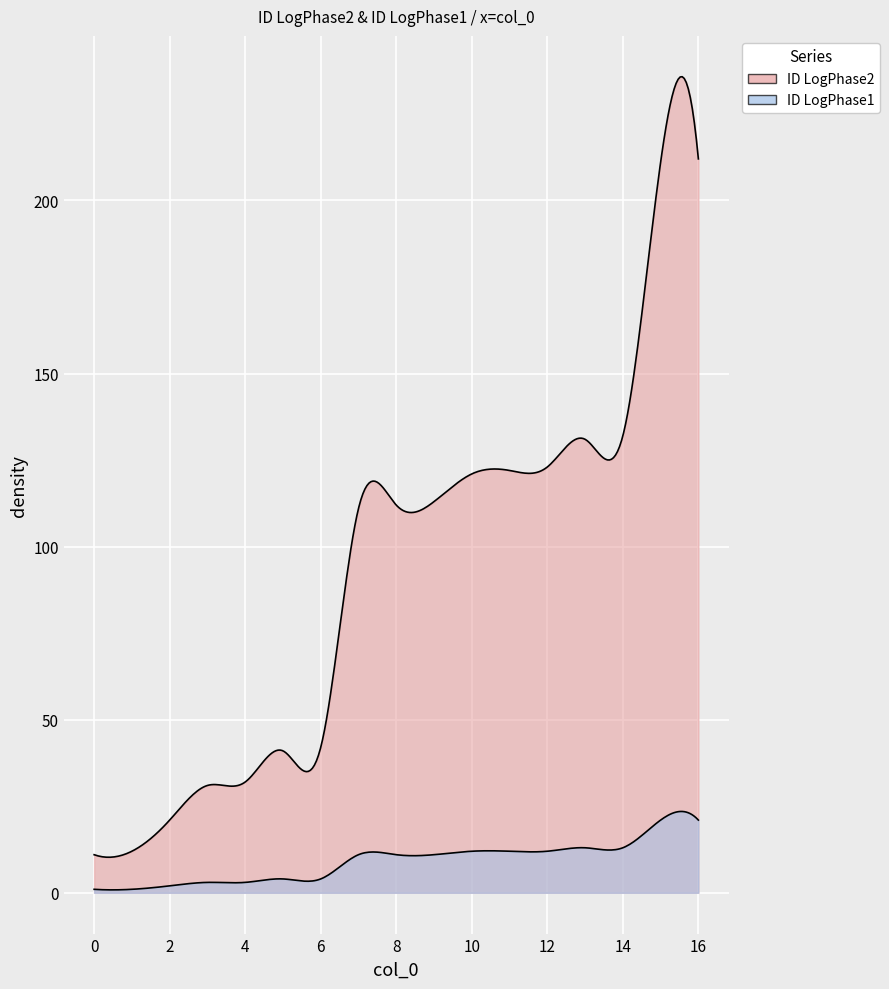

What is the sum of all ID LogPhase1 values?

155